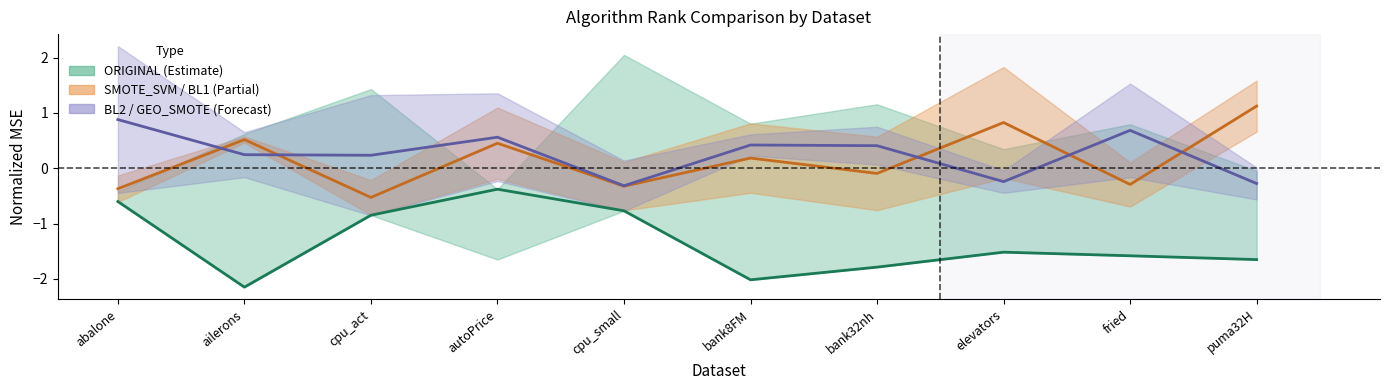

What is the sum of all ORIGINAL (Estimate) values?

-13.3